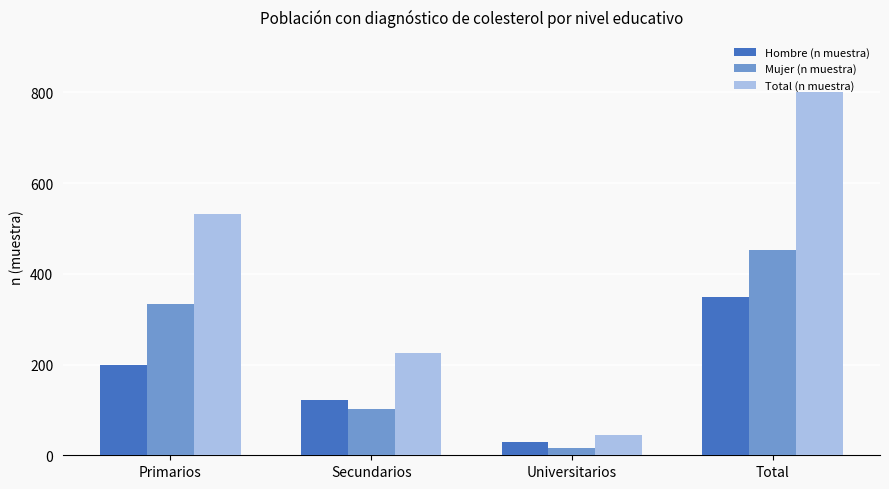

What is the difference between the maximum and minimum values in the Total (n muestra) series?

758